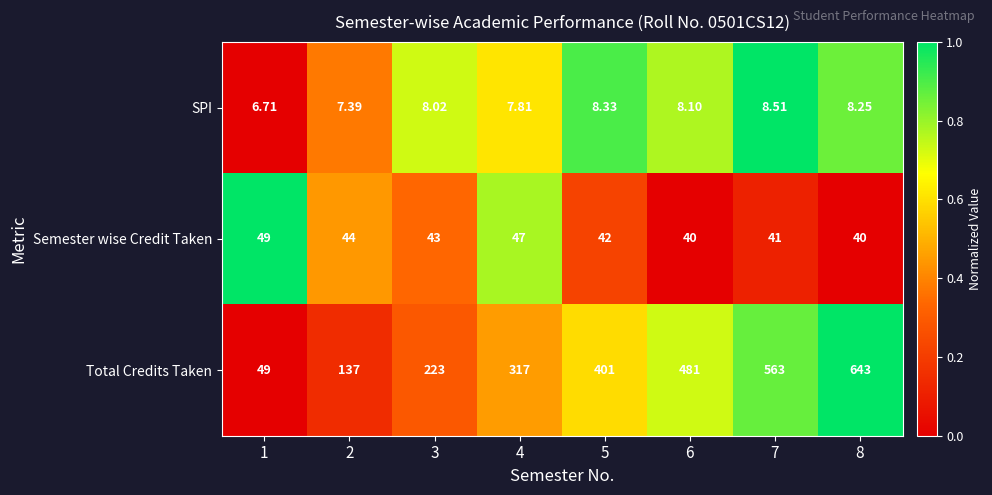

Which series has the largest total across all categories?

Total Credits Taken